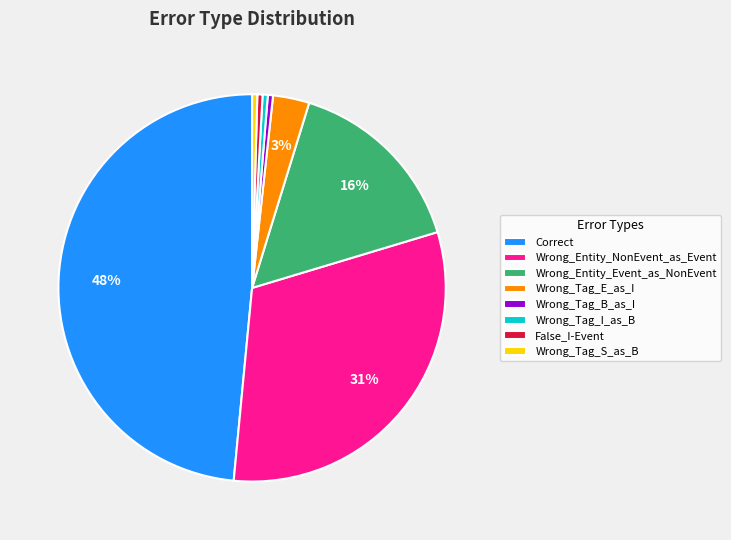

Is there a majority slice in this chart?

No